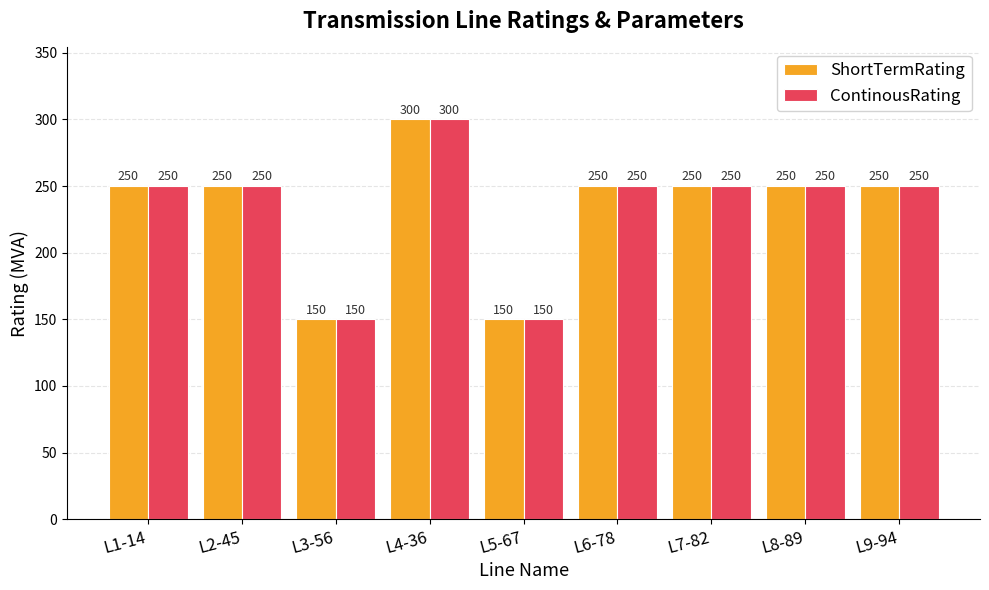

What is the sum of the ContinousRating values at L1-14 and L7-82?

500